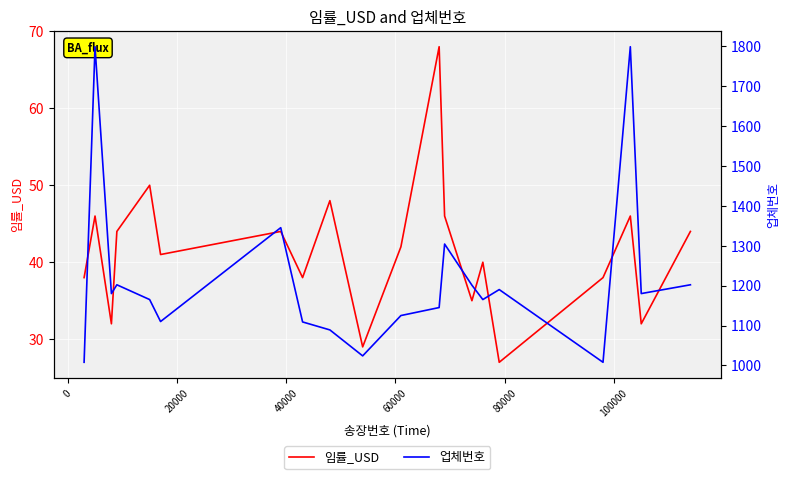

What is the highest value of the 임률_USD series?

68